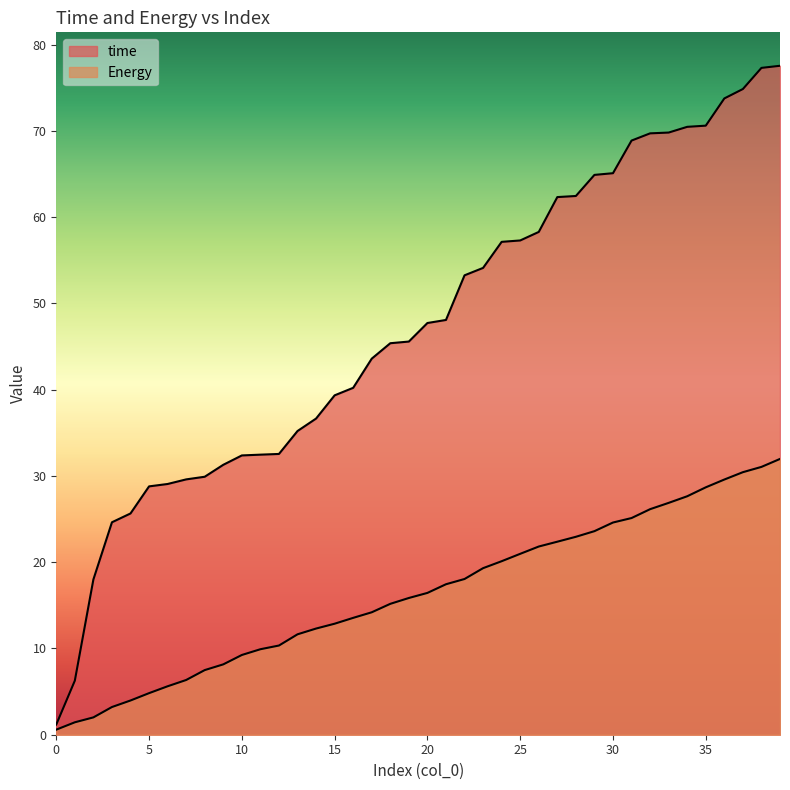

Which series has the largest range (max minus min)?

time